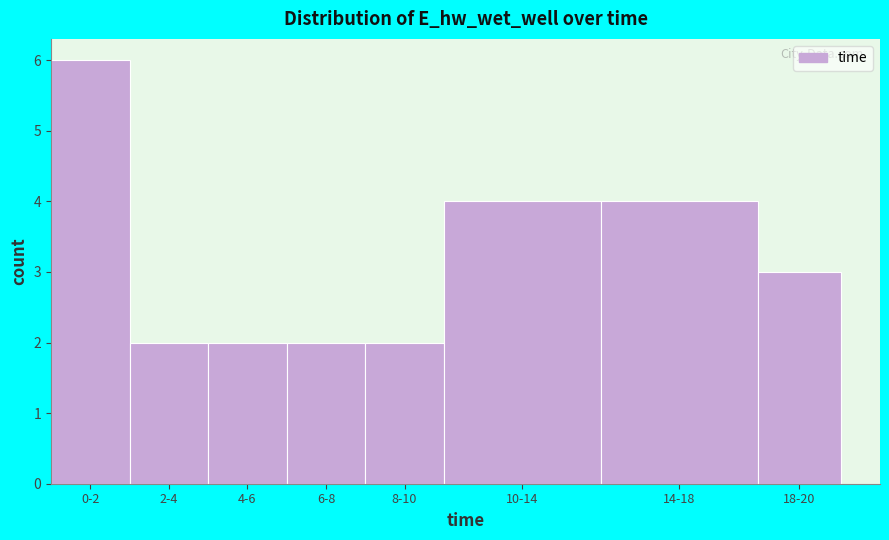

Reading left to right, what are all the values shown in this chart?

0-2=6	2-4=2	4-6=2	6-8=2	8-10=2	10-14=4	14-18=4	18-20=3